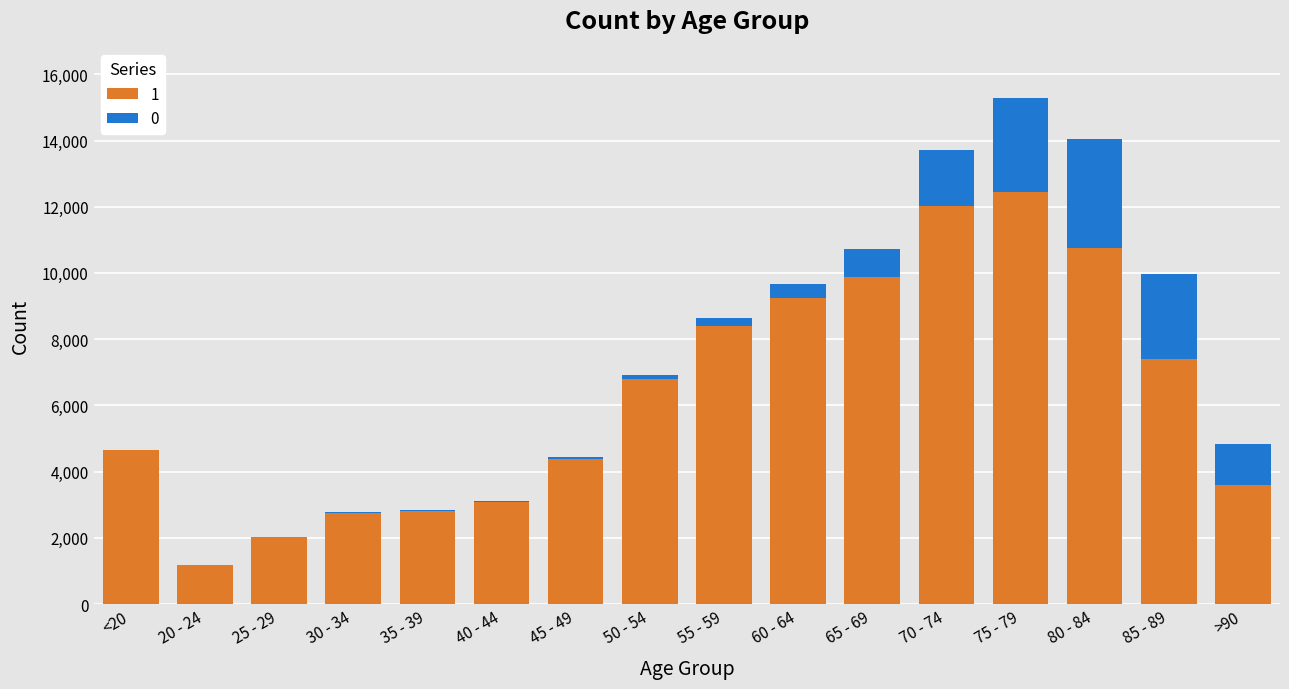

Are the bars grouped side by side (vs. stacked)?

No